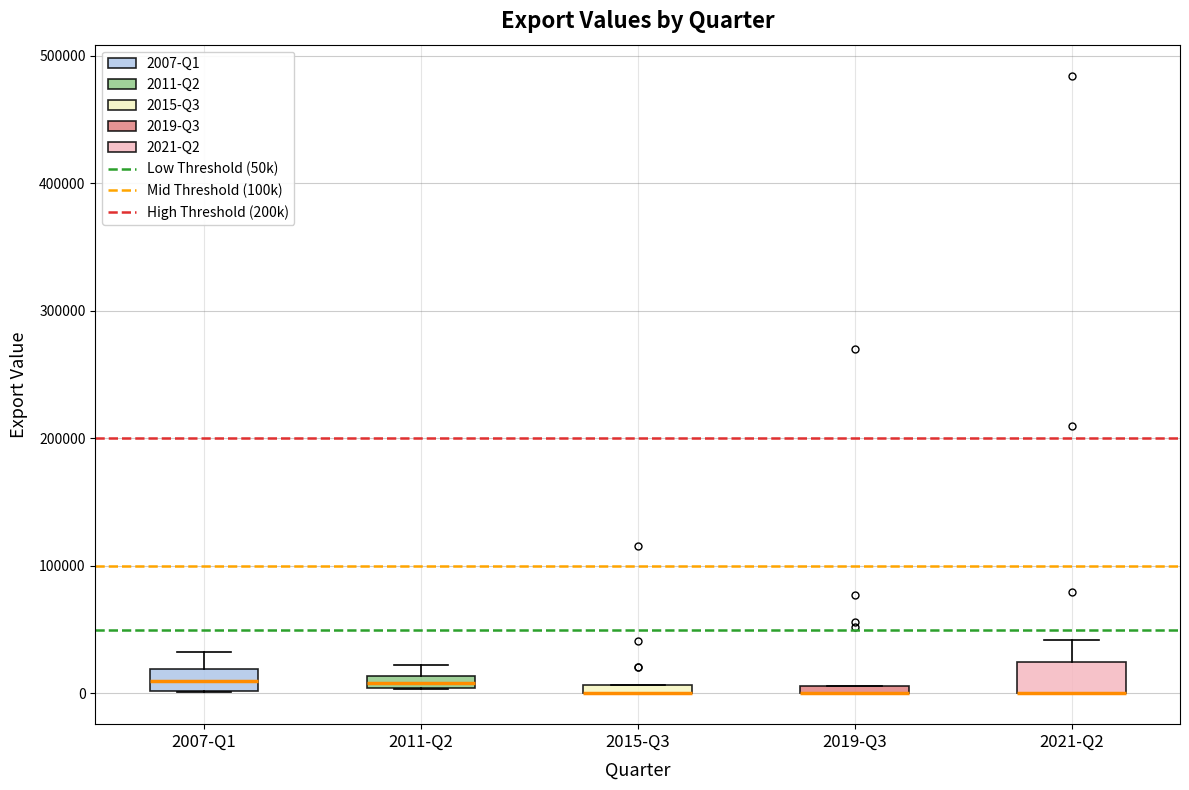

Where does the upper whisker of the box for 2021-Q2 end on the y-axis? The values are not printed on the chart, so give them approximately, as read against the axis.

40000